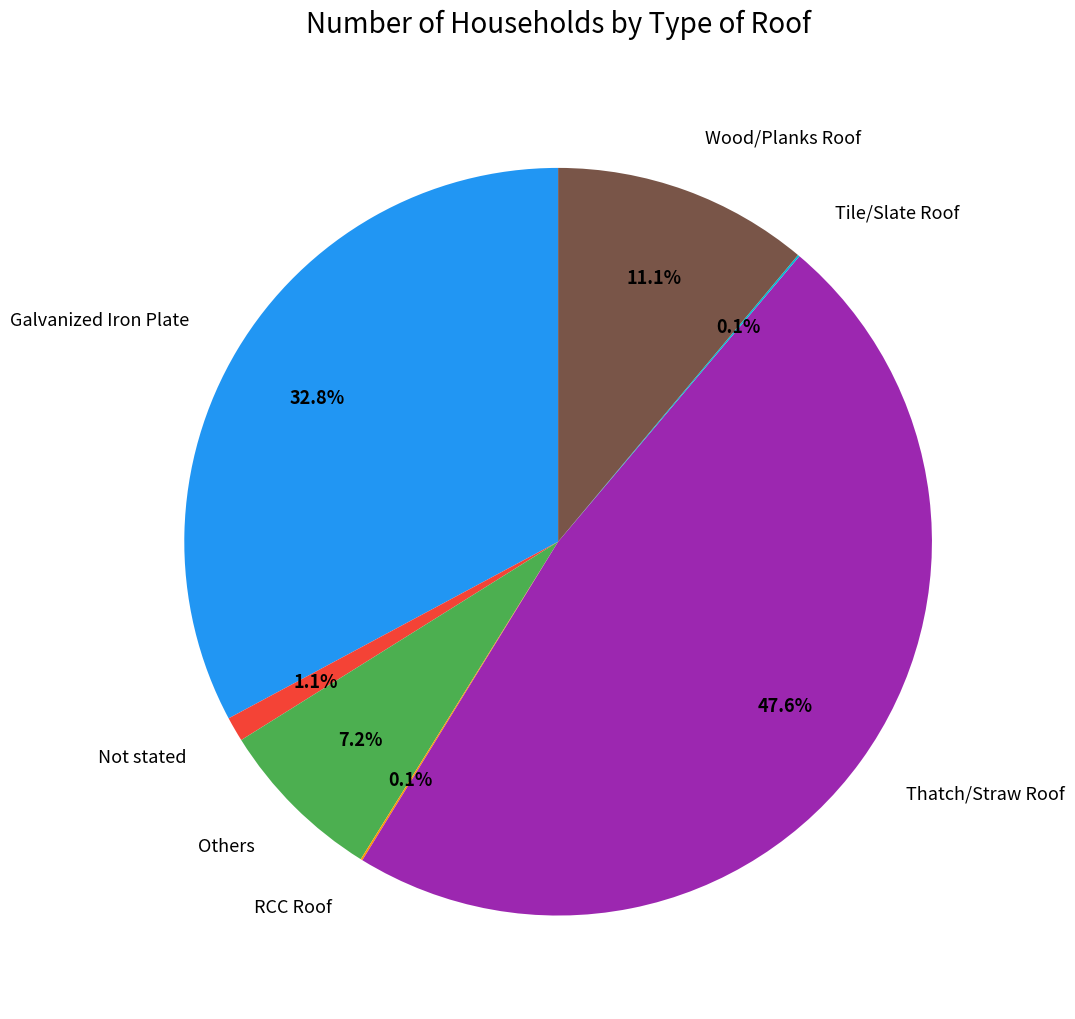

Between Thatch/Straw Roof and Others, which is larger?

Thatch/Straw Roof